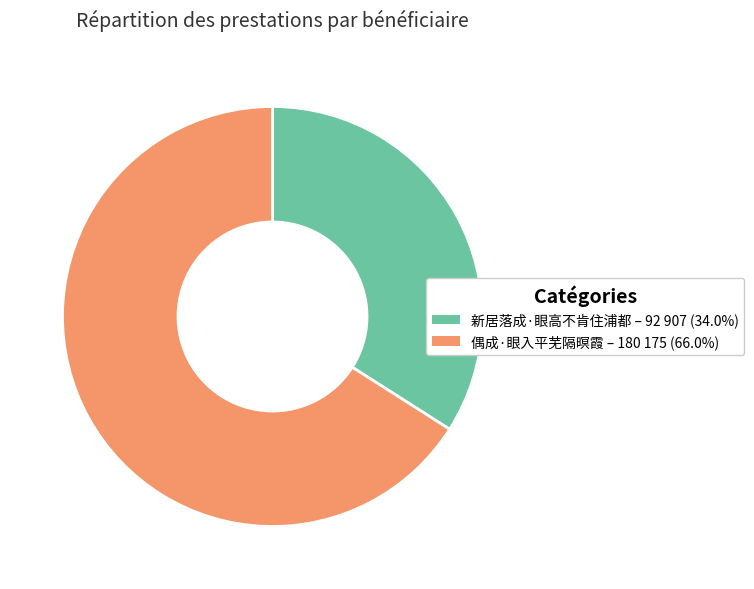

Which slice is the smallest?

新居落成·眼高不肯住浦都